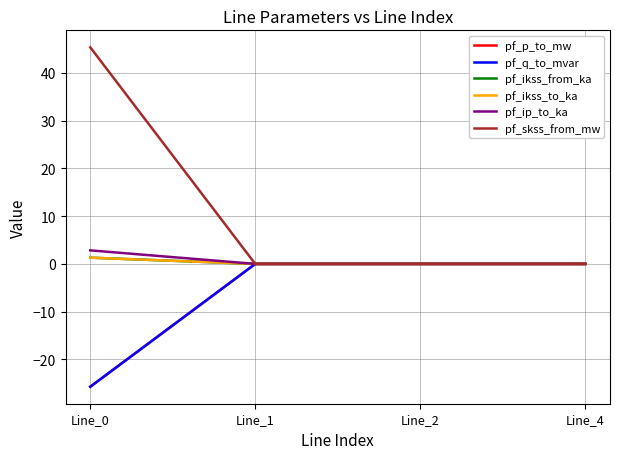

Does the chart have visible grid lines?

Yes